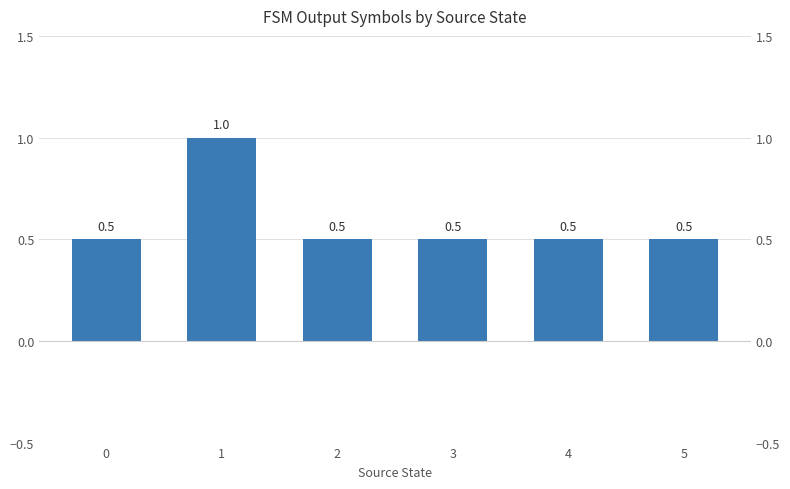

What is the greatest value displayed?

1.0